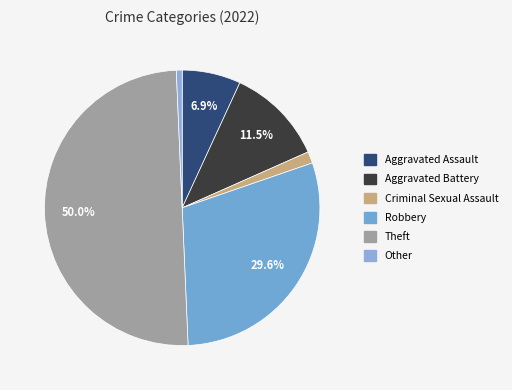

The Other slice represents 7% of the pie. True or false?

False